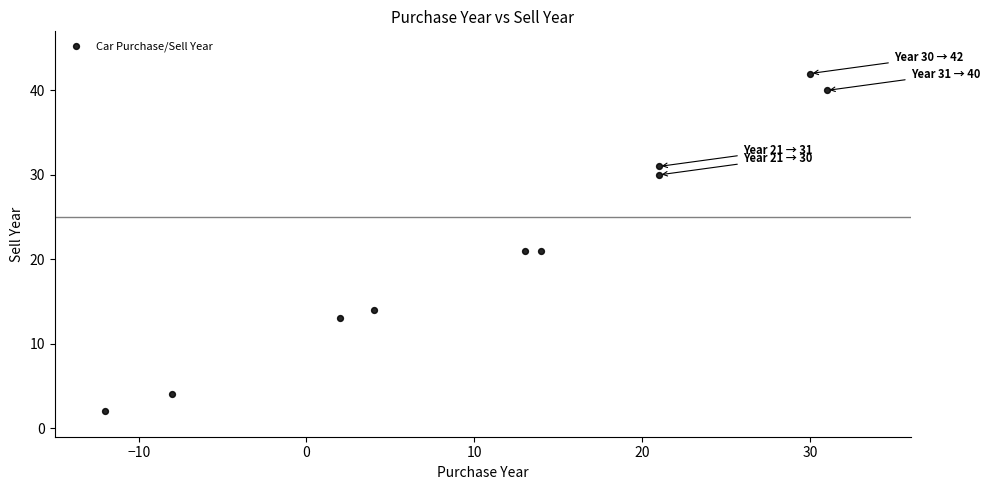

What is the average X value?

12